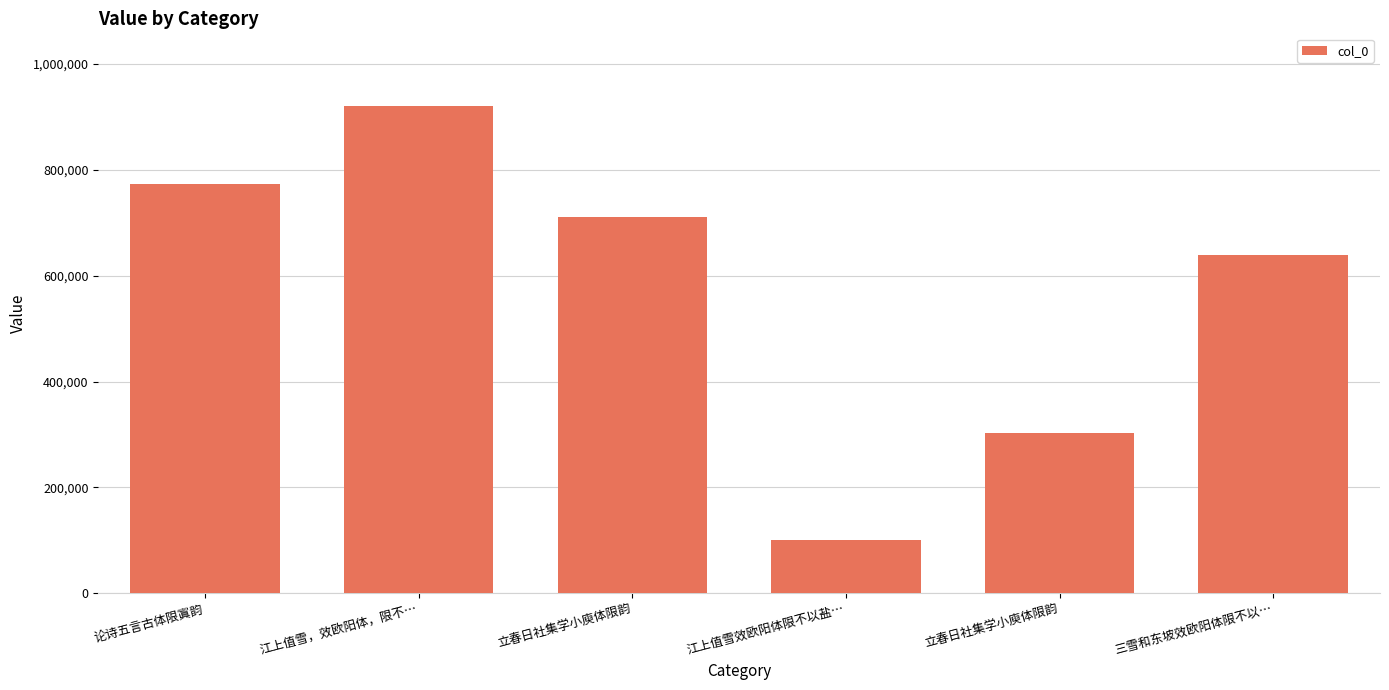

Is it true that the value at 论诗五言古体限寘韵 is 773596?

True